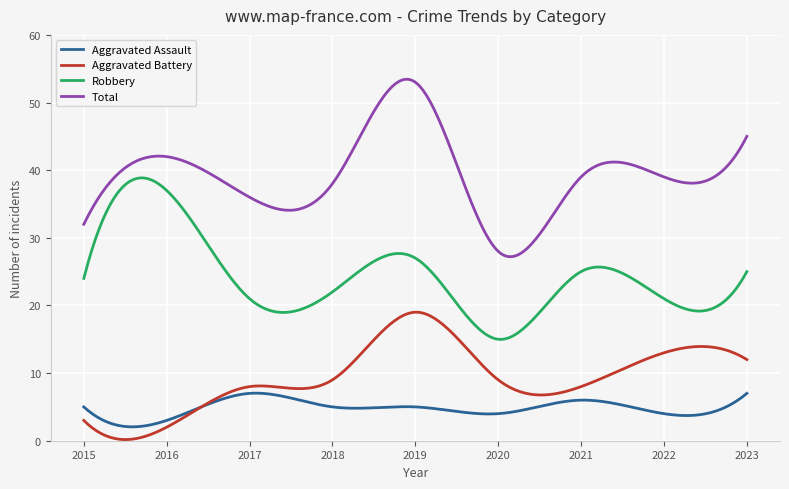

What is the sum of all Aggravated Battery values?

2814.7